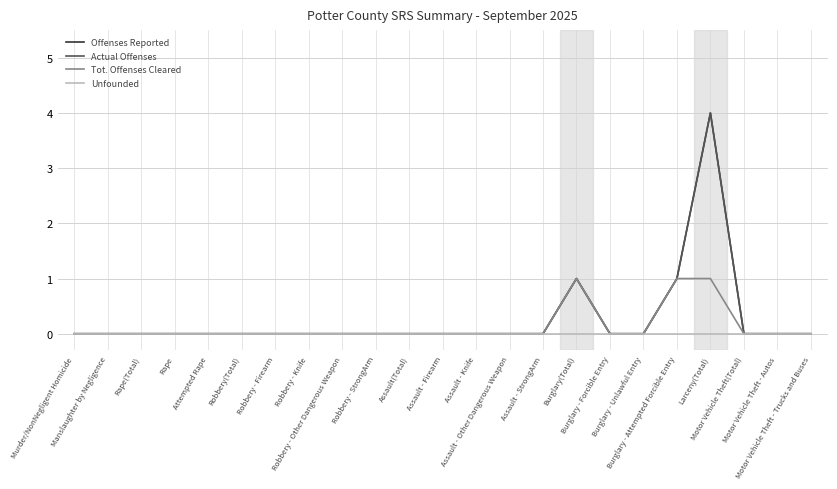

List the series in order of their peak value, lowest first.

Unfounded, Tot. Offenses Cleared, Offenses Reported, Actual Offenses